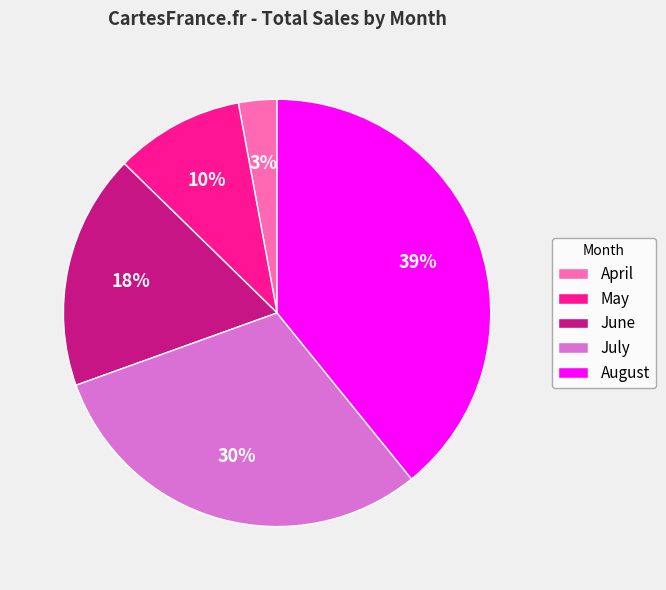

Which category has the smallest portion of the pie?

April